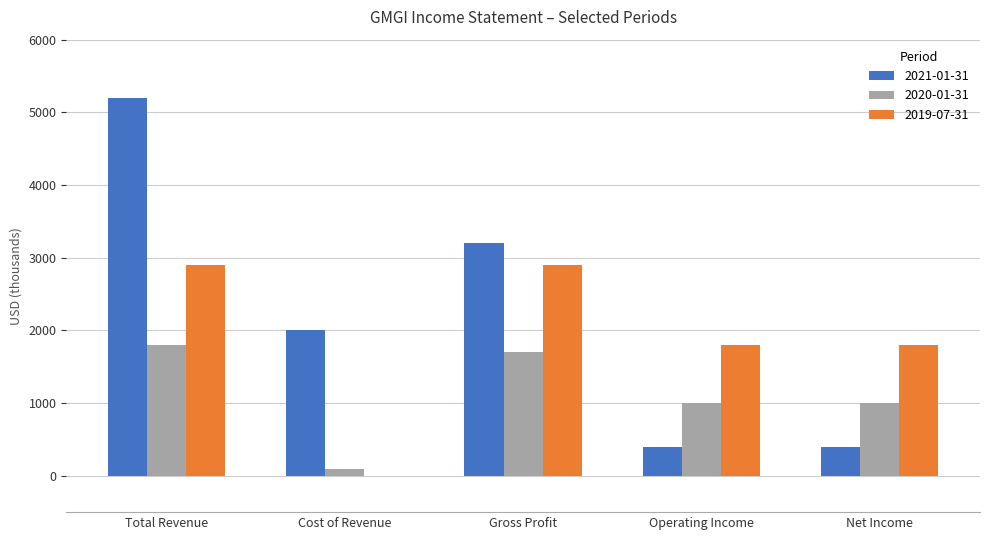

Reading left to right, transcribe all the data shown in this chart.

2021-01-31: 5200	2000	3200	400	400
2020-01-31: 1800	100	1700	1000	1000
2019-07-31: 2900	0	2900	1800	1800